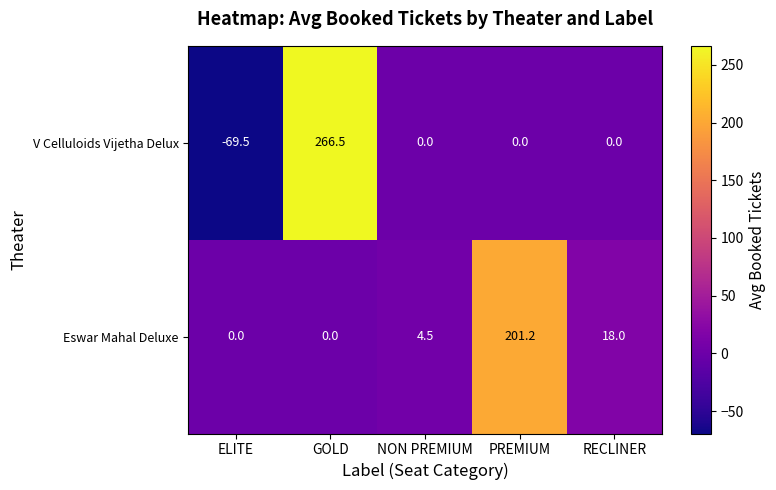

At which category is the sum across all series the highest?

GOLD